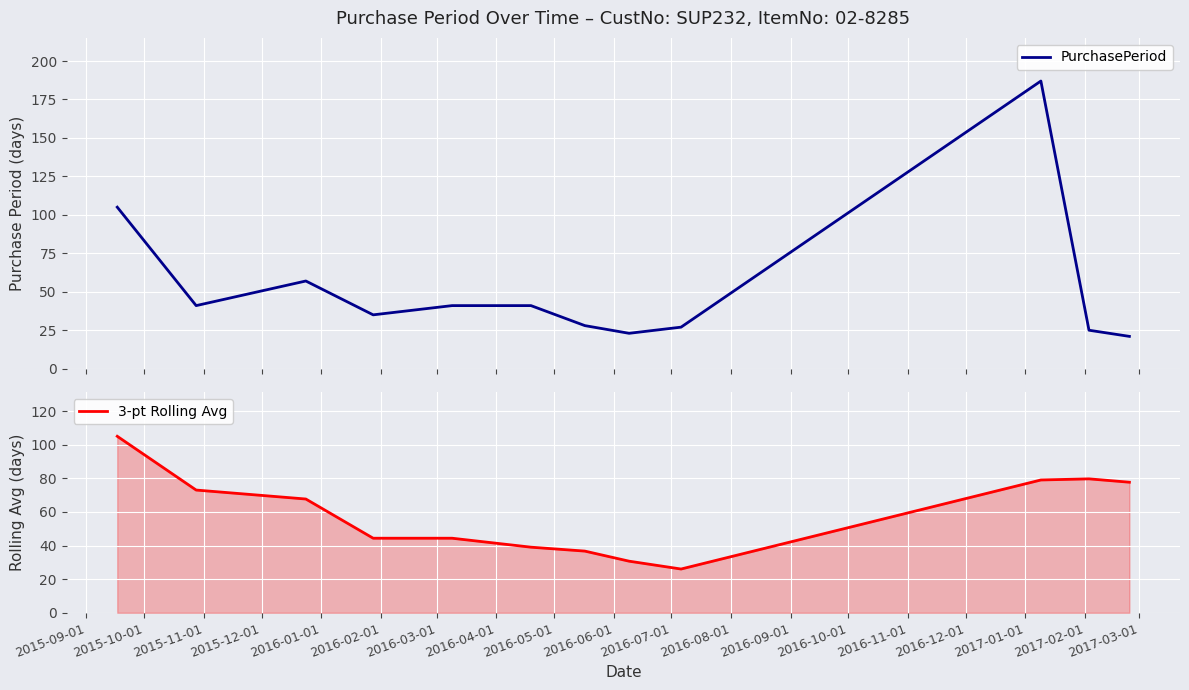

What is the minimum value for PurchasePeriod?

21